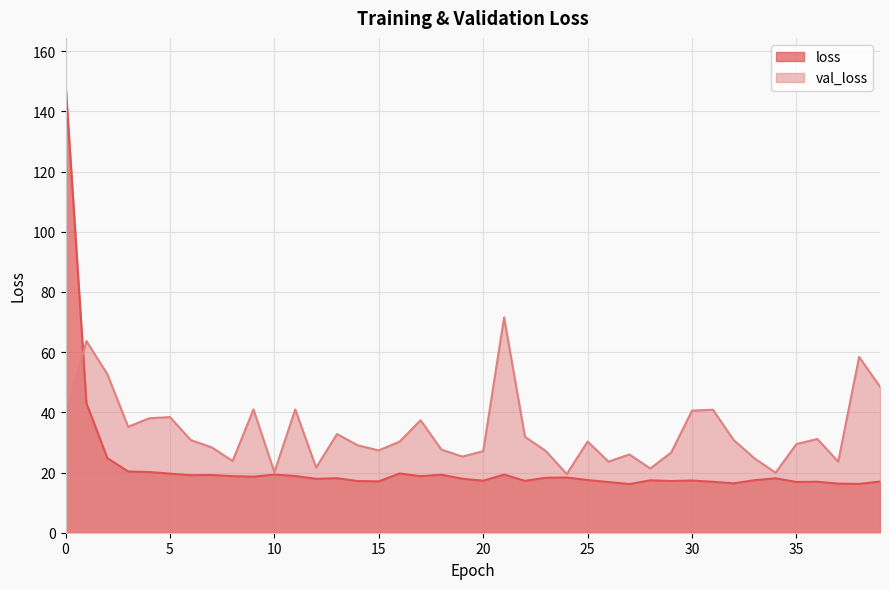

What is the value of the val_loss point at the 18th from the left?

37.4